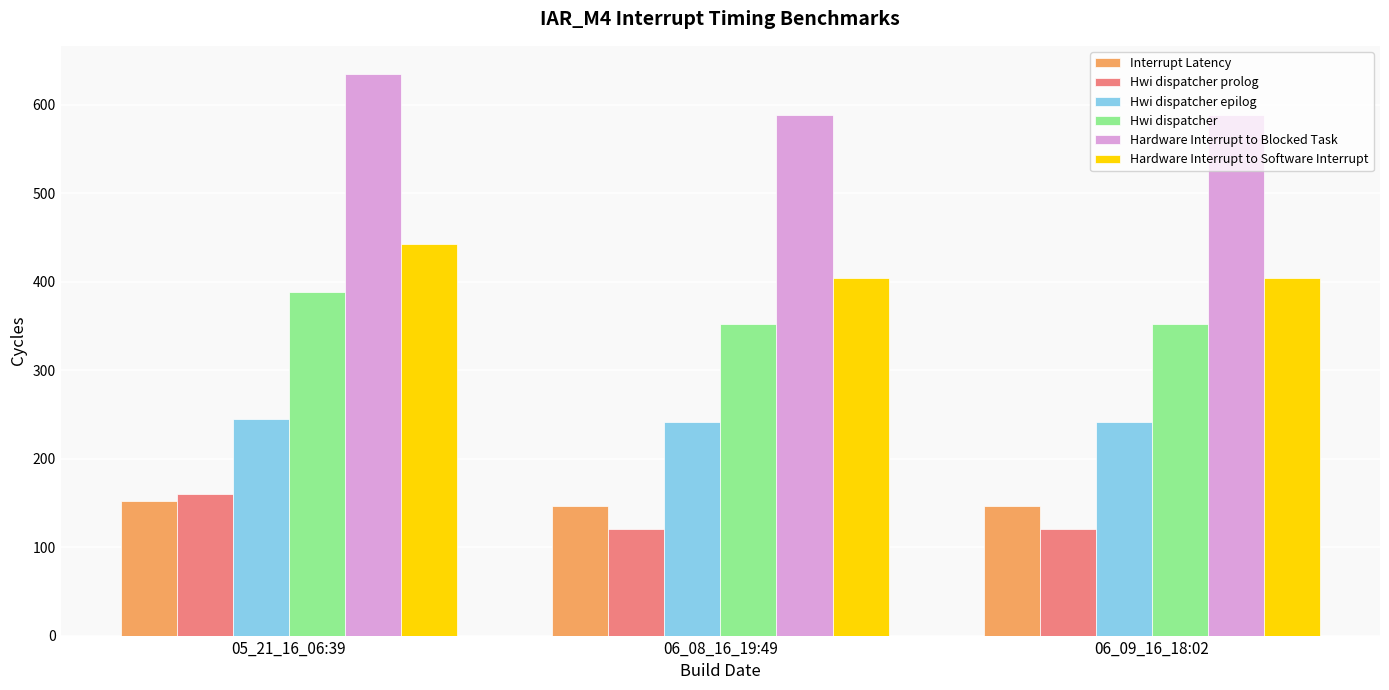

The value of Hwi dispatcher prolog at 06_09_16_18:02 is 59. True or false?

False